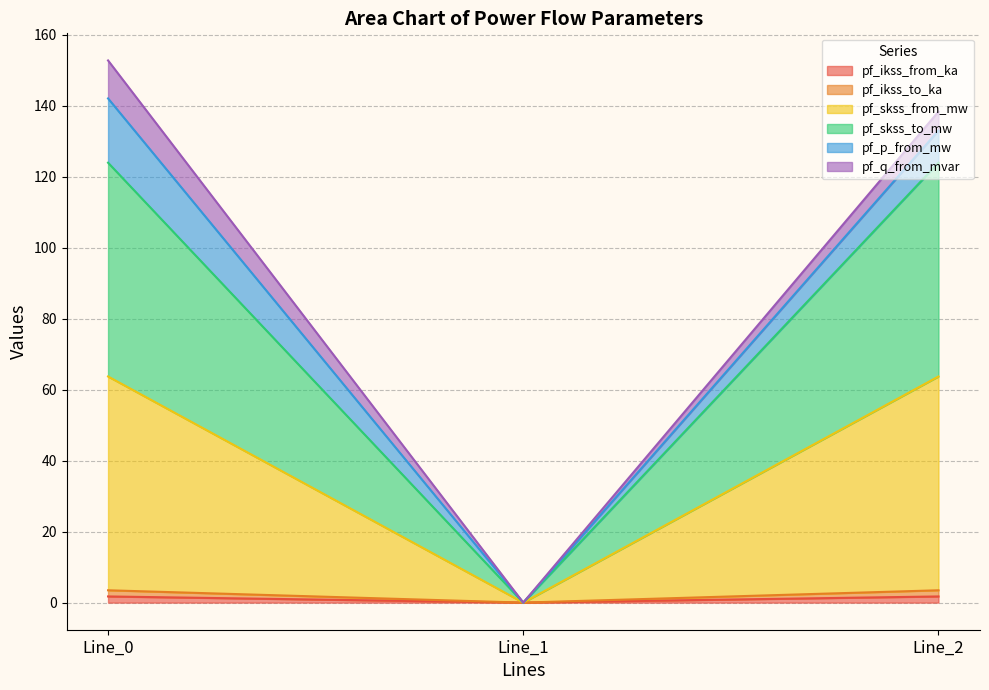

Between Line_0 and Line_1, which series saw the biggest shift?

pf_skss_from_mw